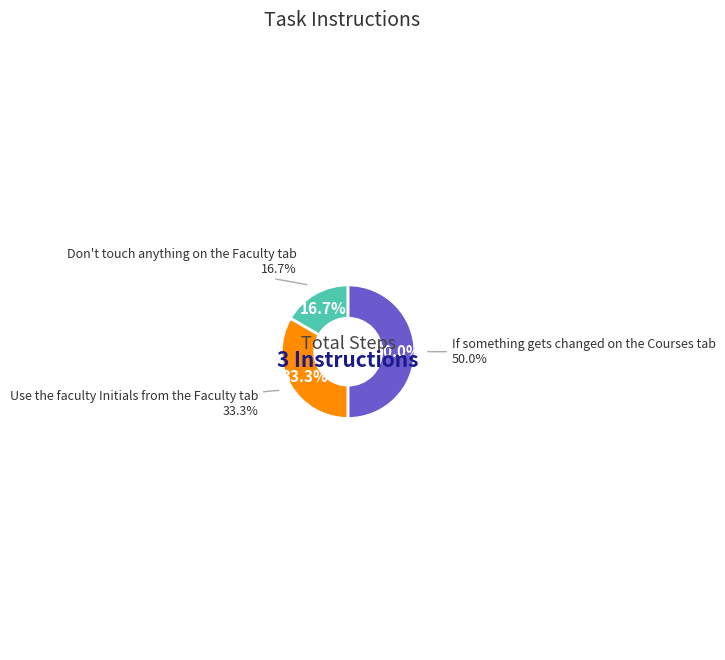

To the nearest percent, what is the average slice percentage?

33%